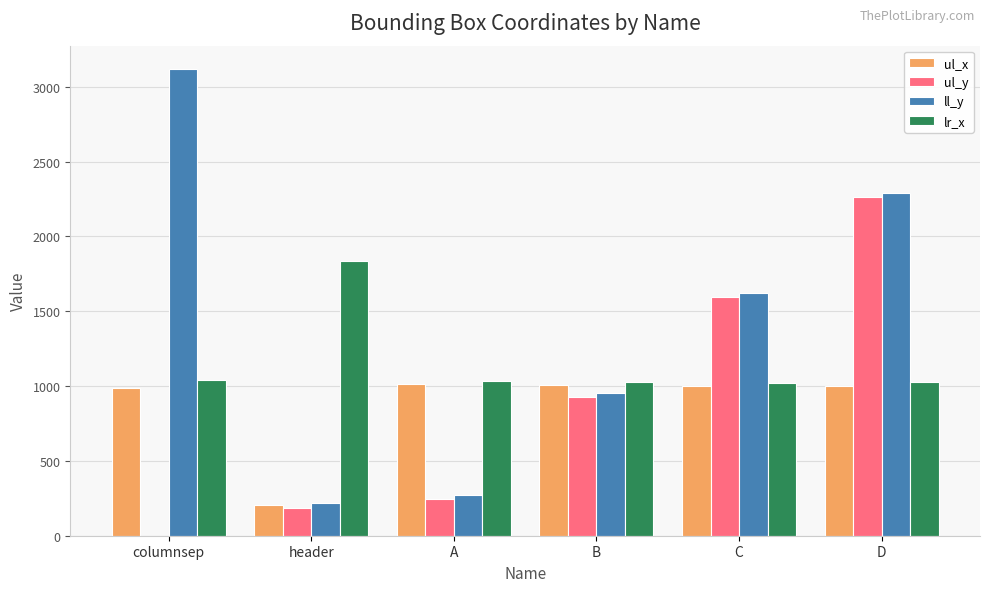

Is it true that lr_x equals 1835 at header?

True